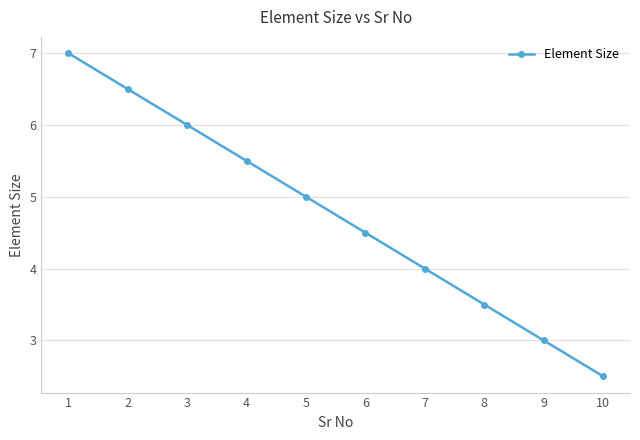

Where does the data first go above 5?

1